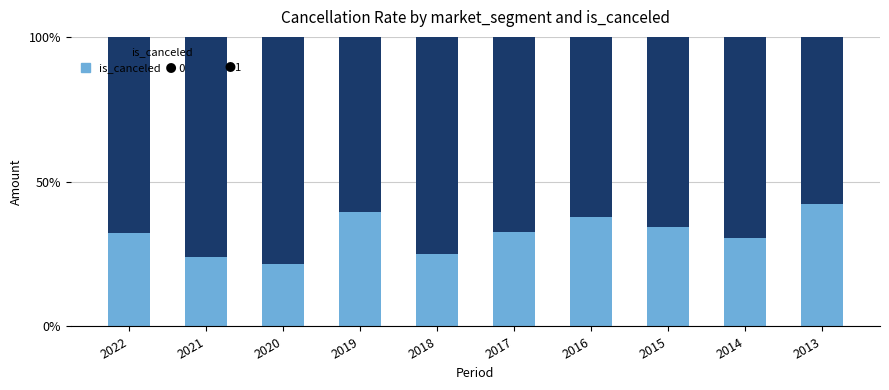

What is the total value across all series at 2017?

100.0